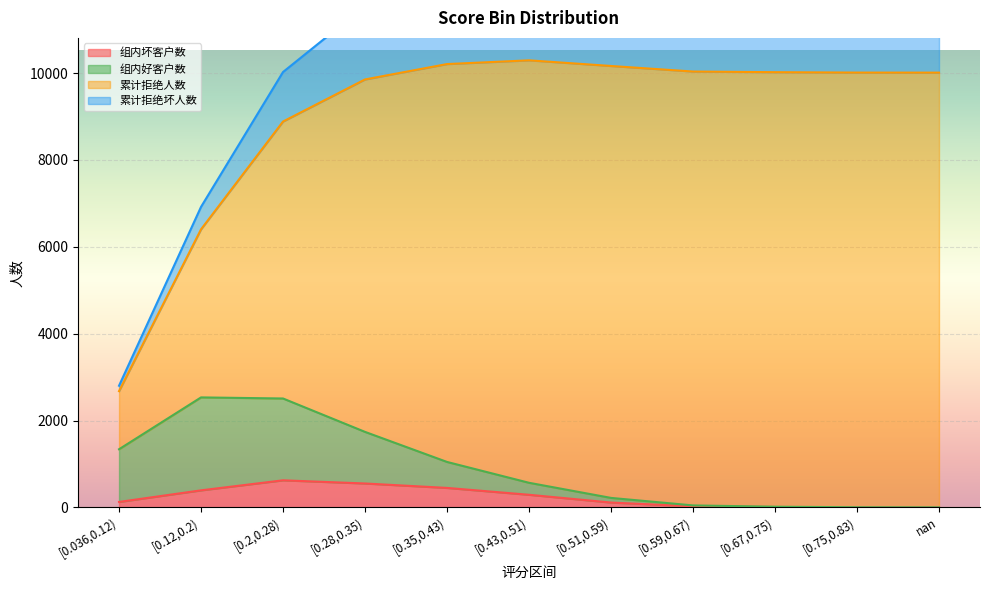

What is the difference between the maximum and minimum values in the 组内坏客户数 series?

622